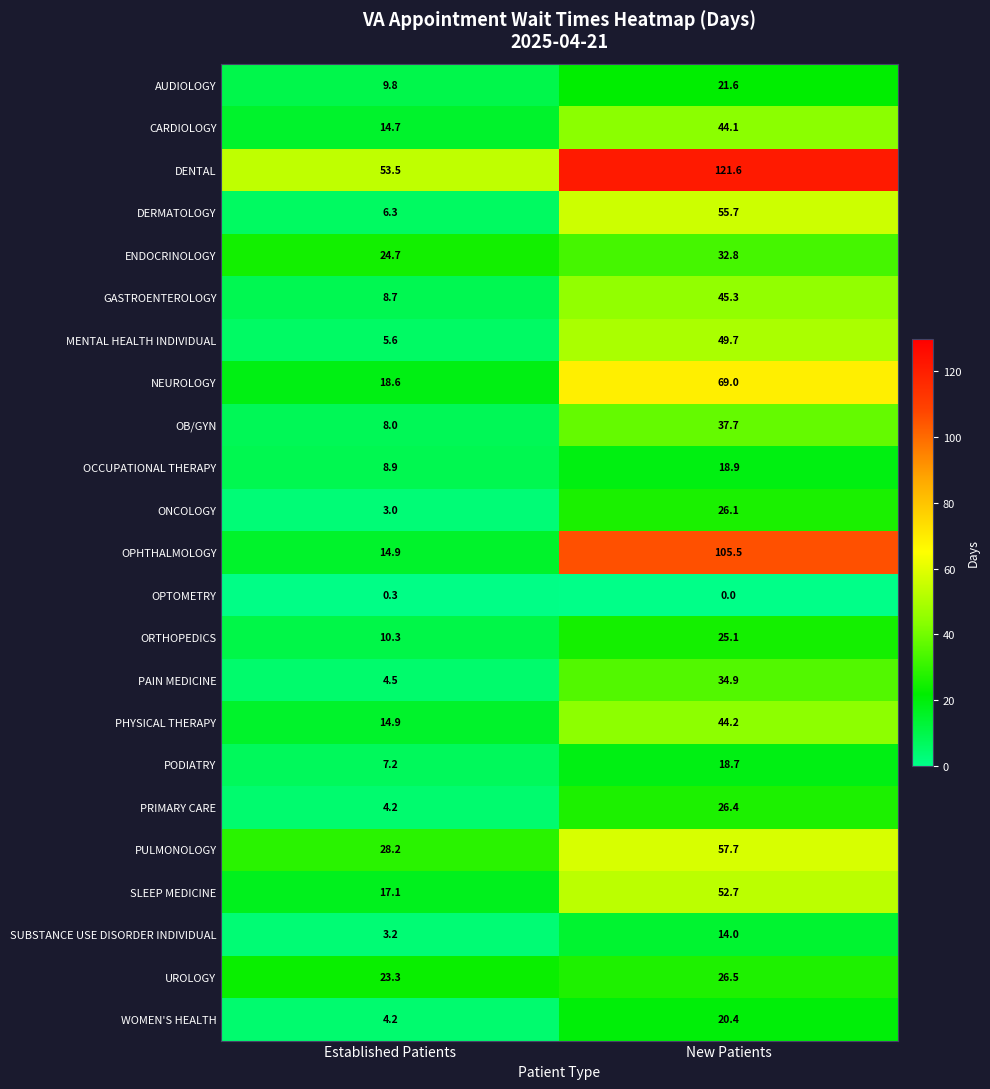

What is the maximum value for NEUROLOGY?

69.0